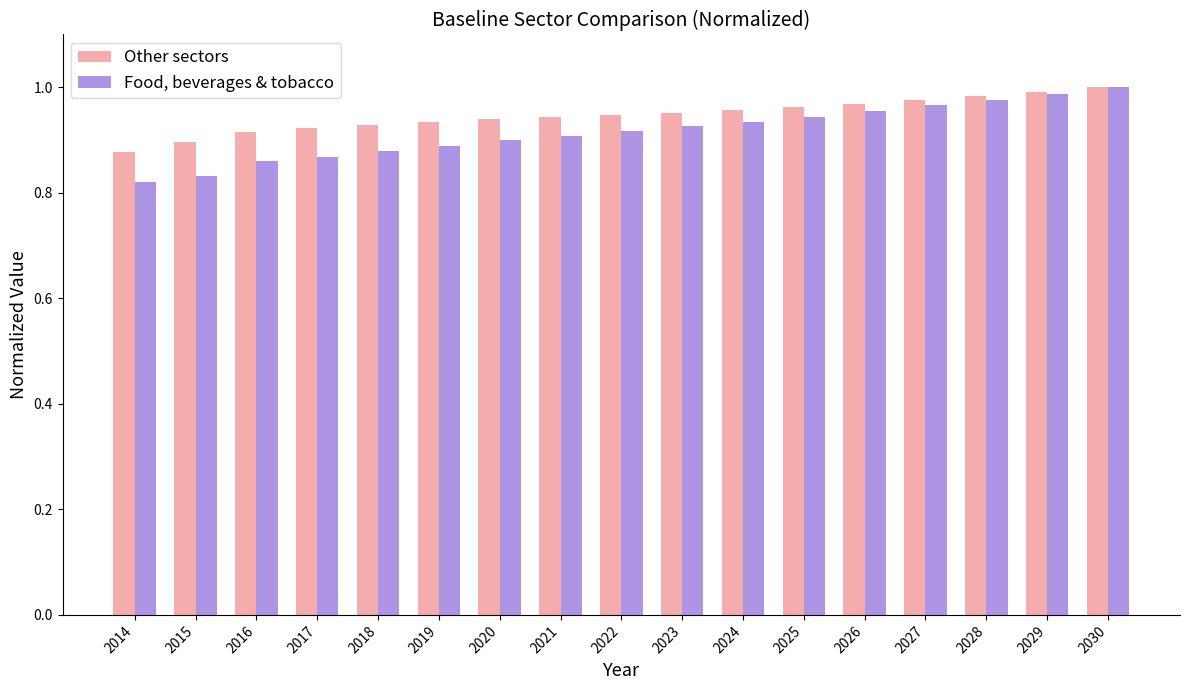

At how many categories does at least one series exceed 0?

17